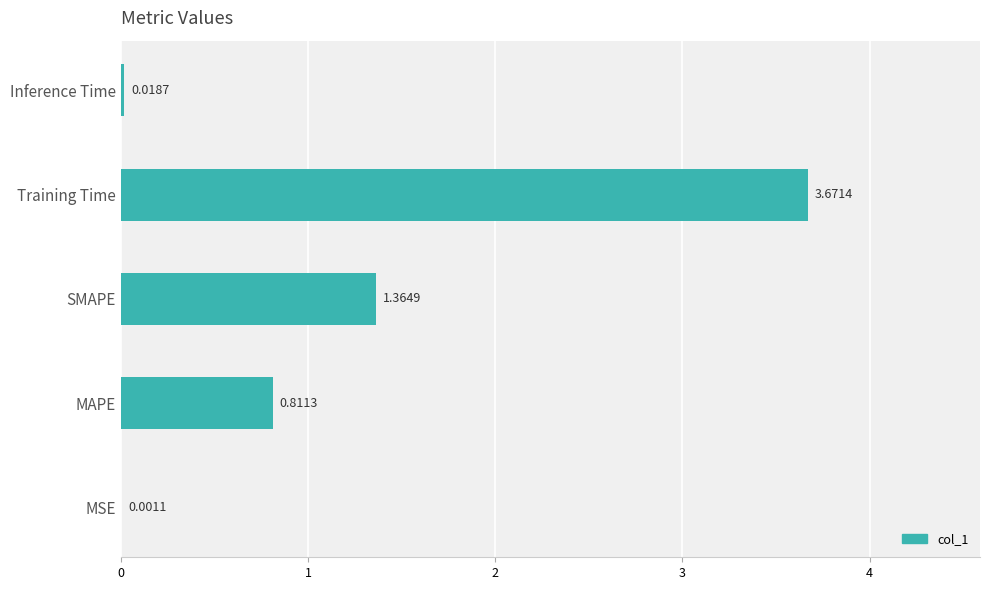

Does the chart contain stacked bars?

No